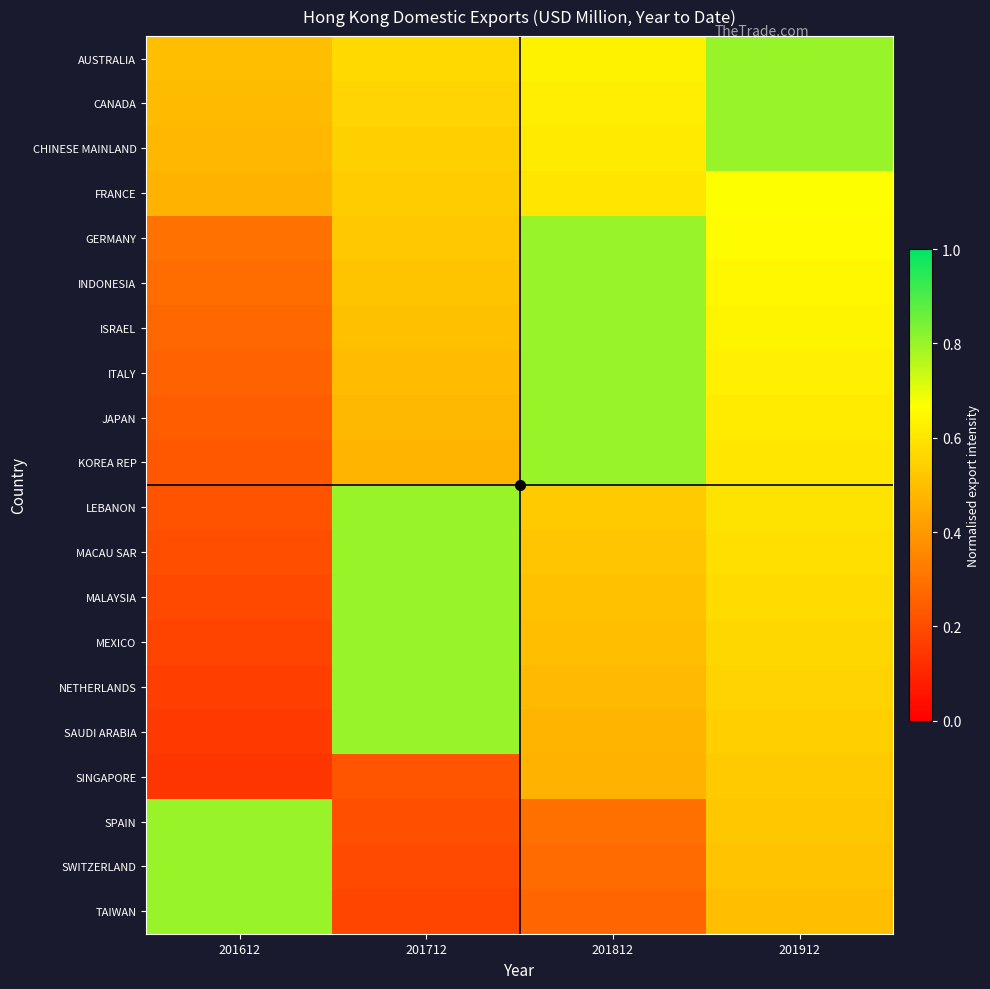

What is the minimum value shown in the chart?

0.1